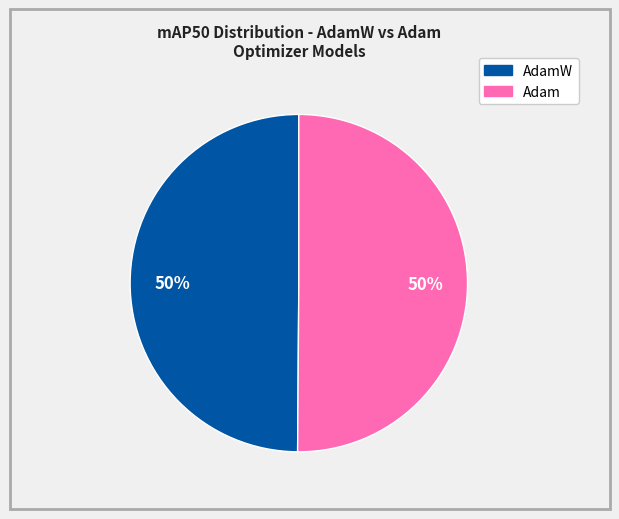

To the nearest percent, what is the average slice percentage?

50%